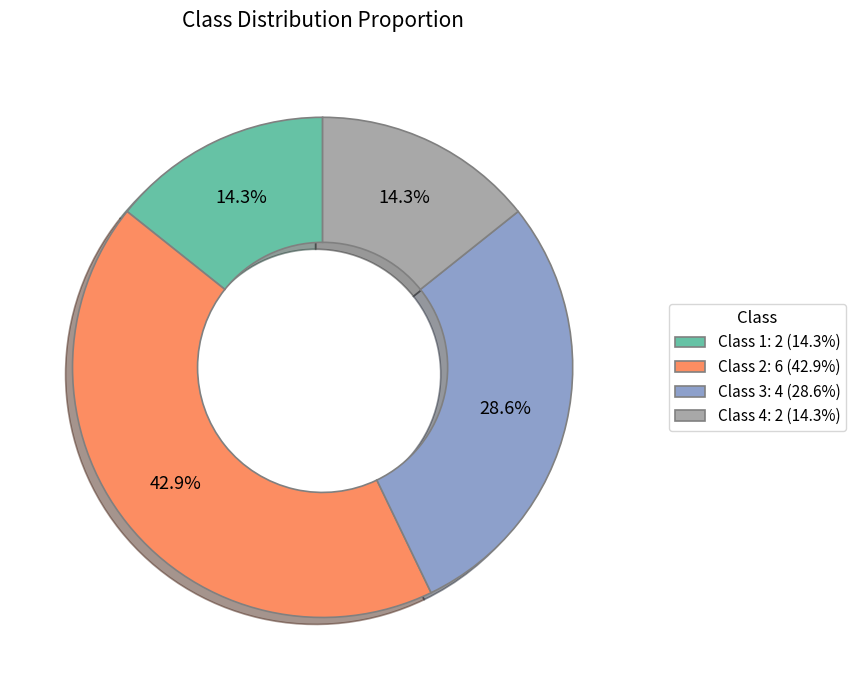

To the nearest percent, what portion does Class 4 represent?

14%